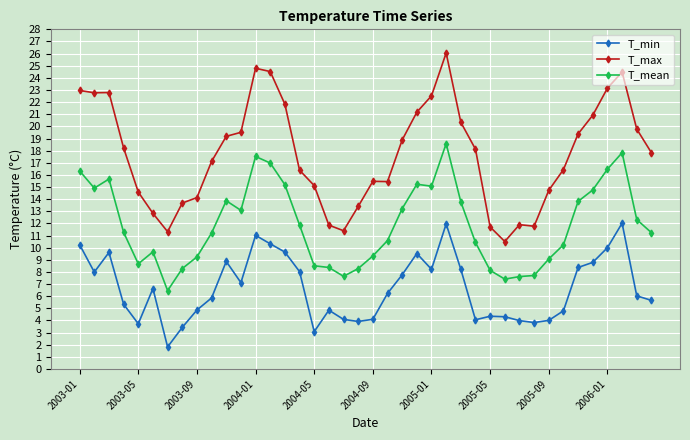

Which series has the widest spread of values?

T_max